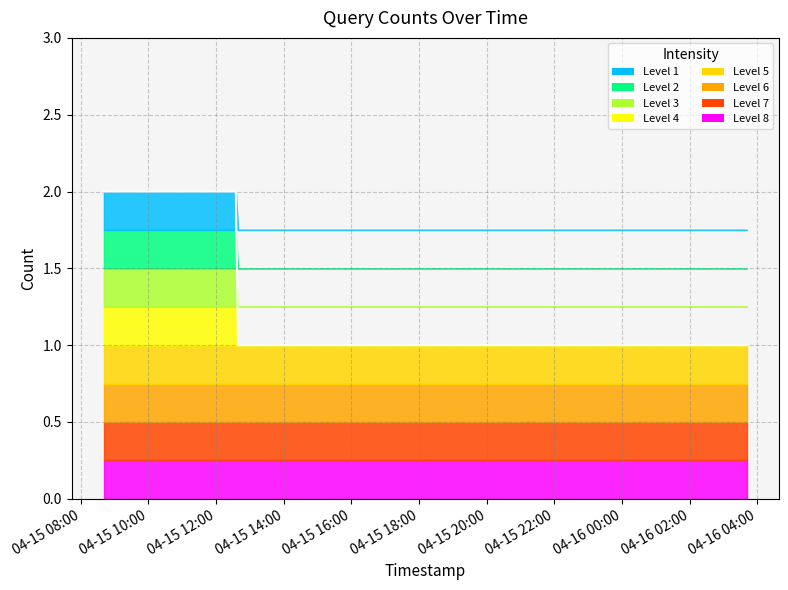

Is it true that the value at 2019-04-15 12:35:00 is 2?

True